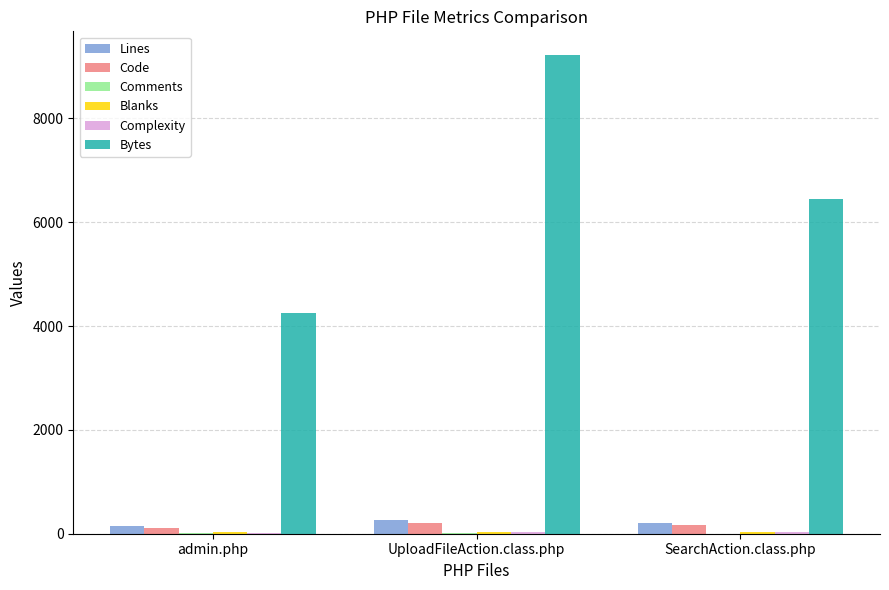

Which series has the largest total across all categories?

Bytes